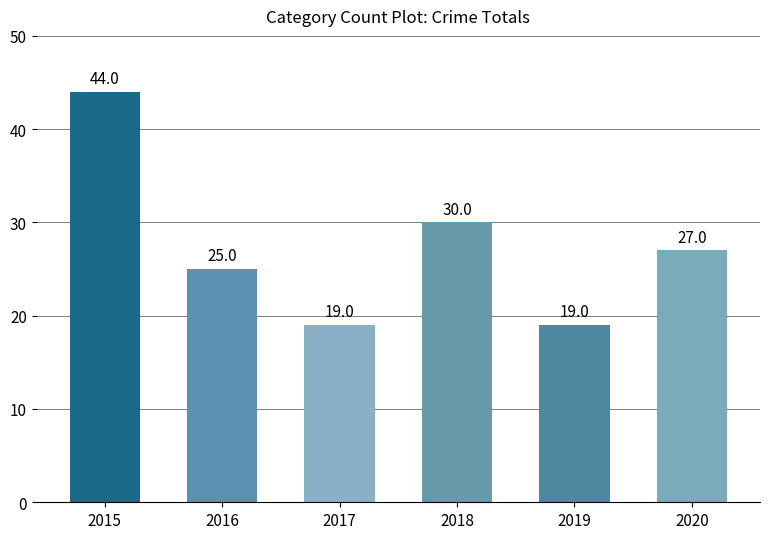

At which label does the data first exceed 27?

2015